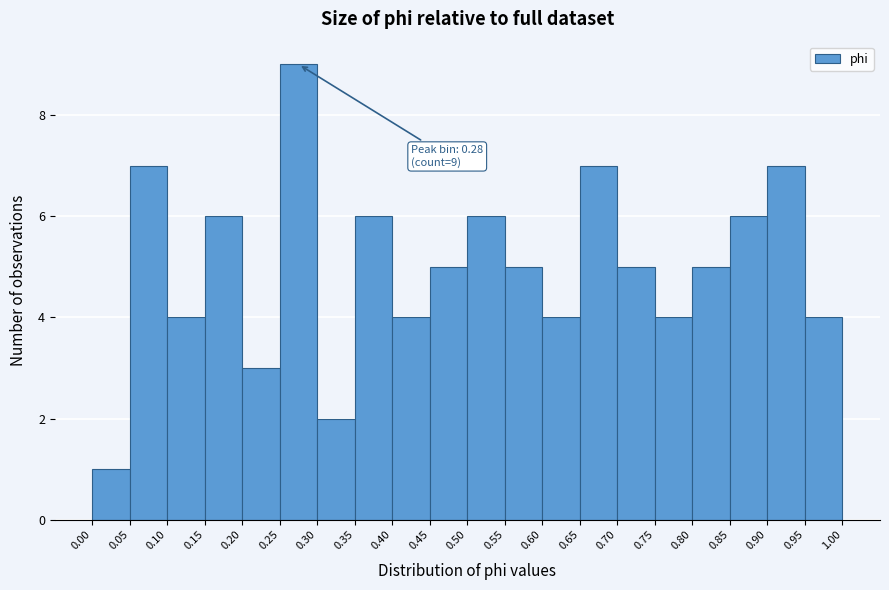

Which range on the x-axis has the tallest bar?

0.25 to 0.30